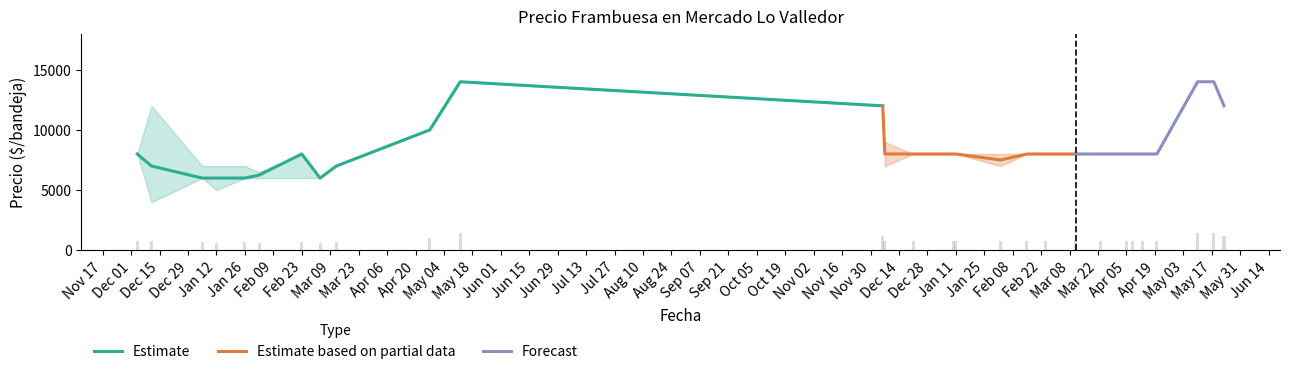

The value of Precio promedio ponderado at 2021-12-07 is 11765. True or false?

False